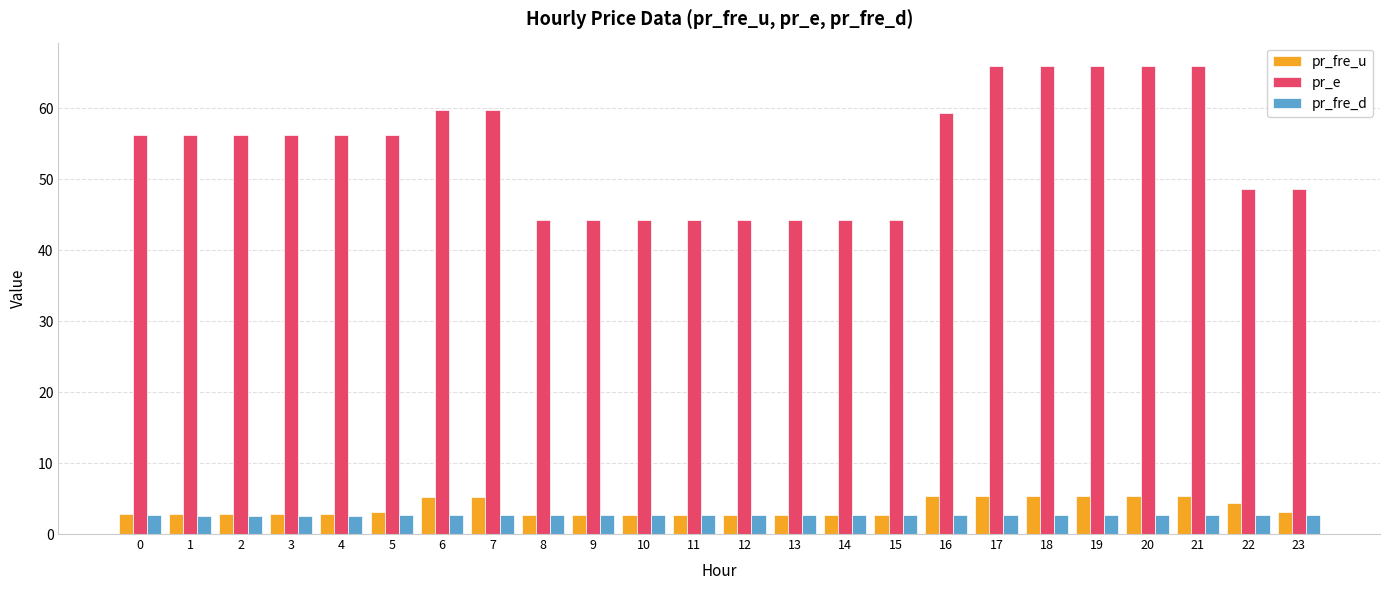

What is the difference between the second highest and minimum values in the pr_e series?

21.8